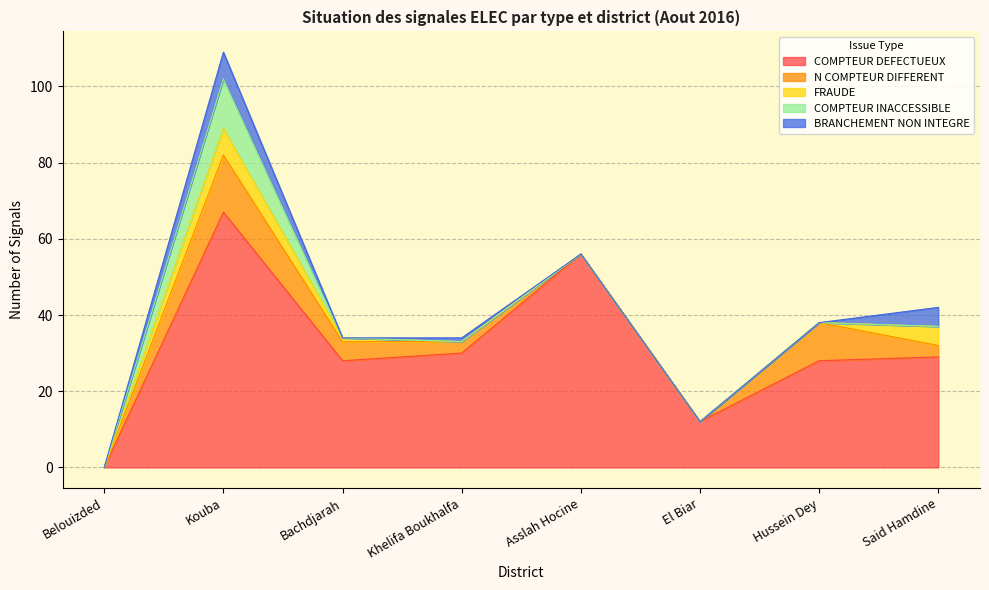

The value of FRAUDE at Hussein Dey is 0. True or false?

True